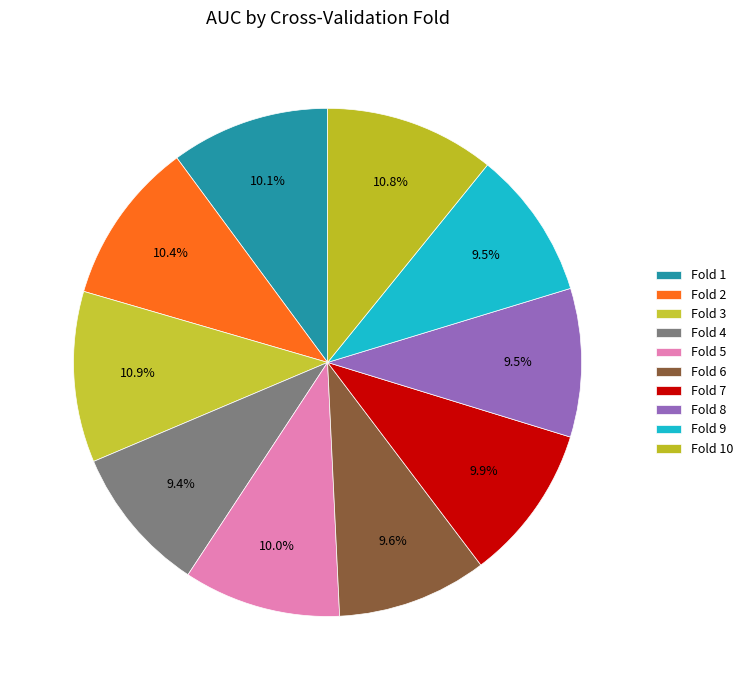

Combined, do Fold 5 and Fold 2 account for over 50%?

No